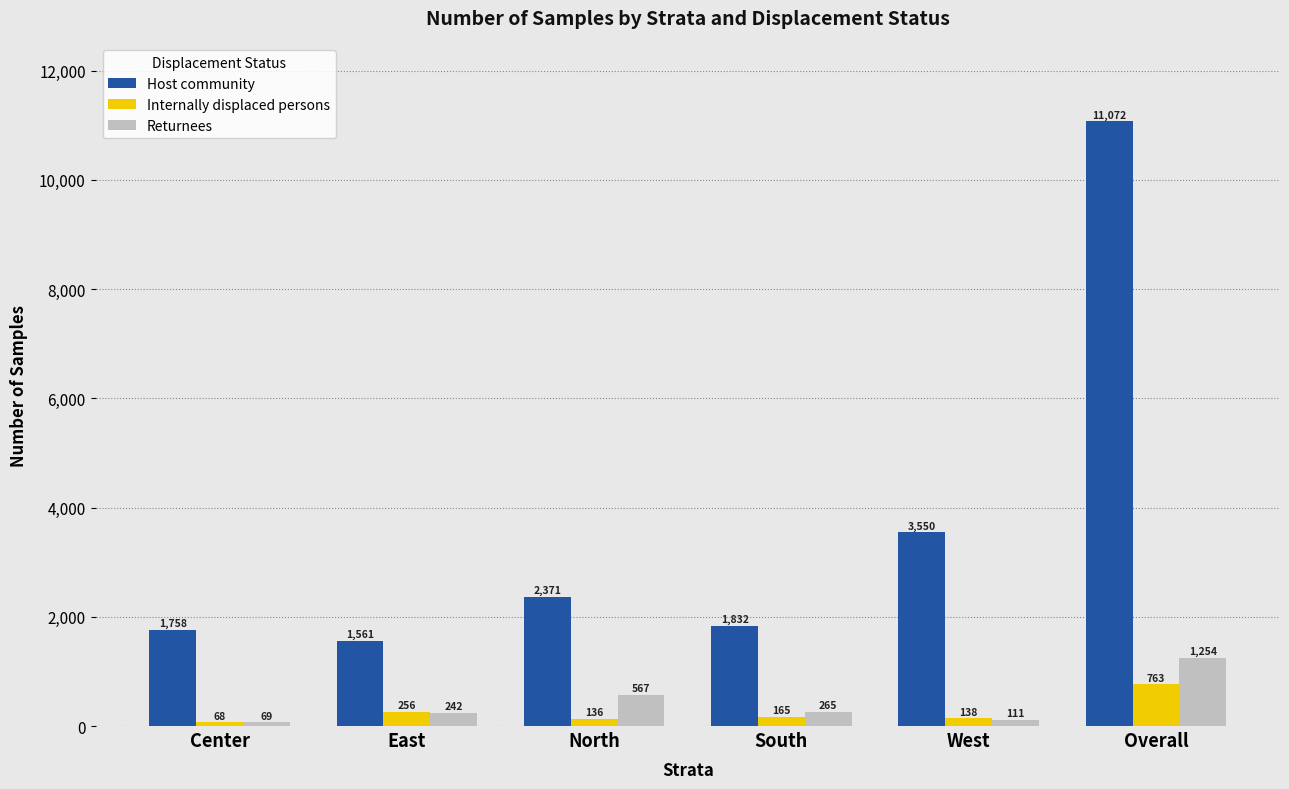

Which category has the lowest value in the Host community series?

East